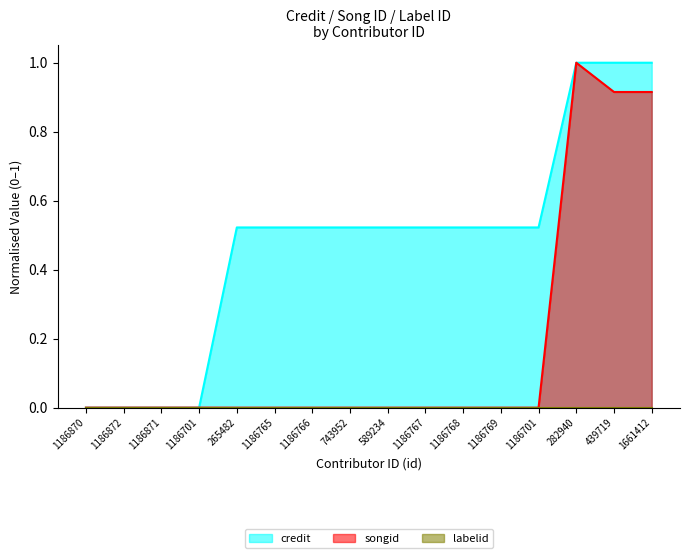

Does the chart have visible grid lines?

No